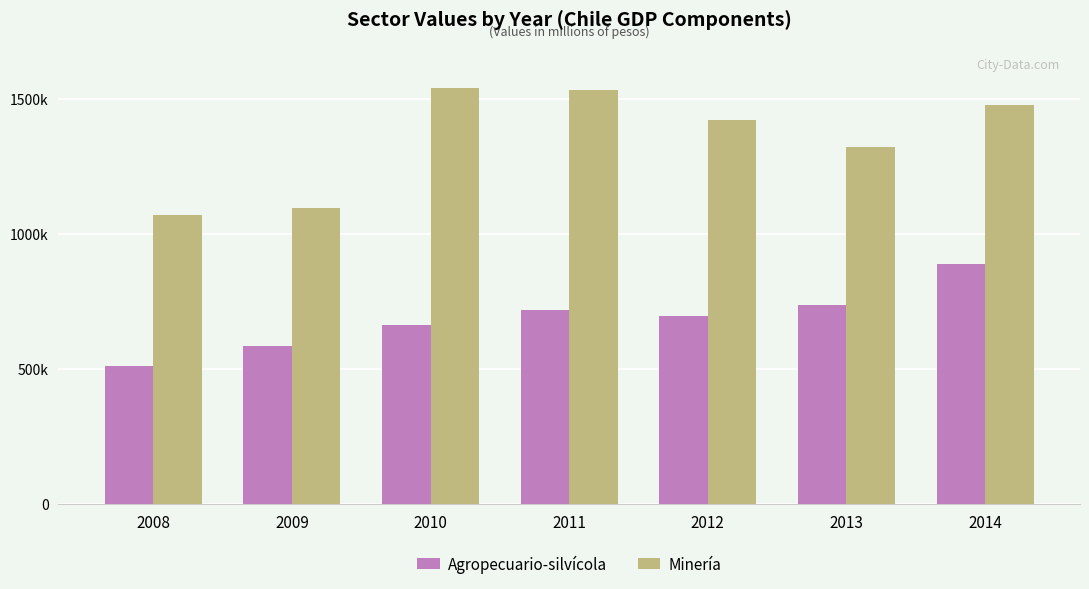

What are all the series names shown in the legend?

Agropecuario-silvícola, Minería